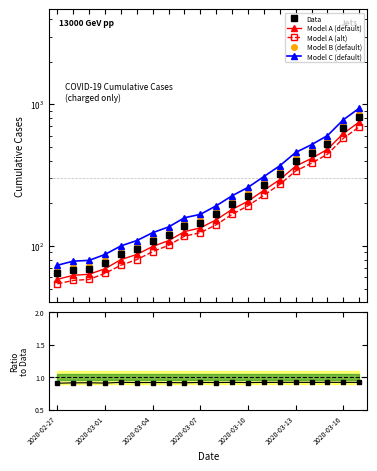

What is the minimum value for Model A (alt)?

54.0